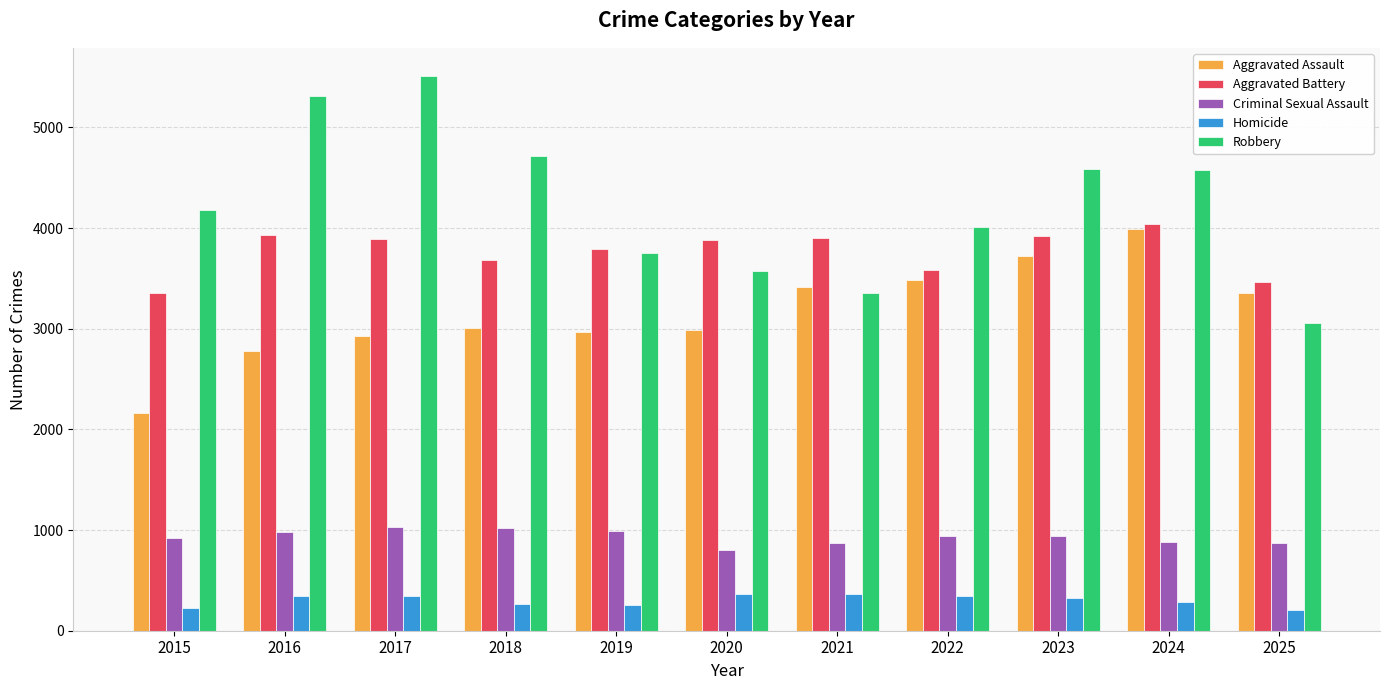

Which series has the largest total across all categories?

Robbery